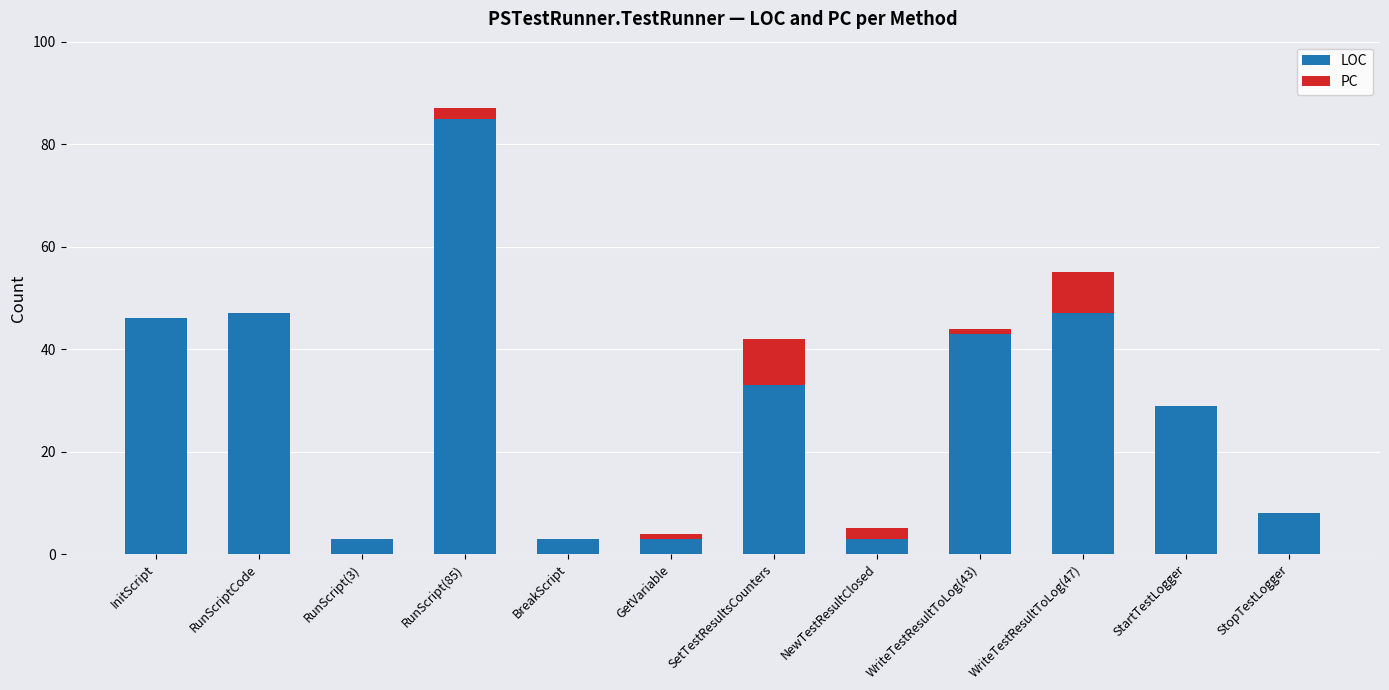

At which category is the sum across all series the highest?

RunScript(85)